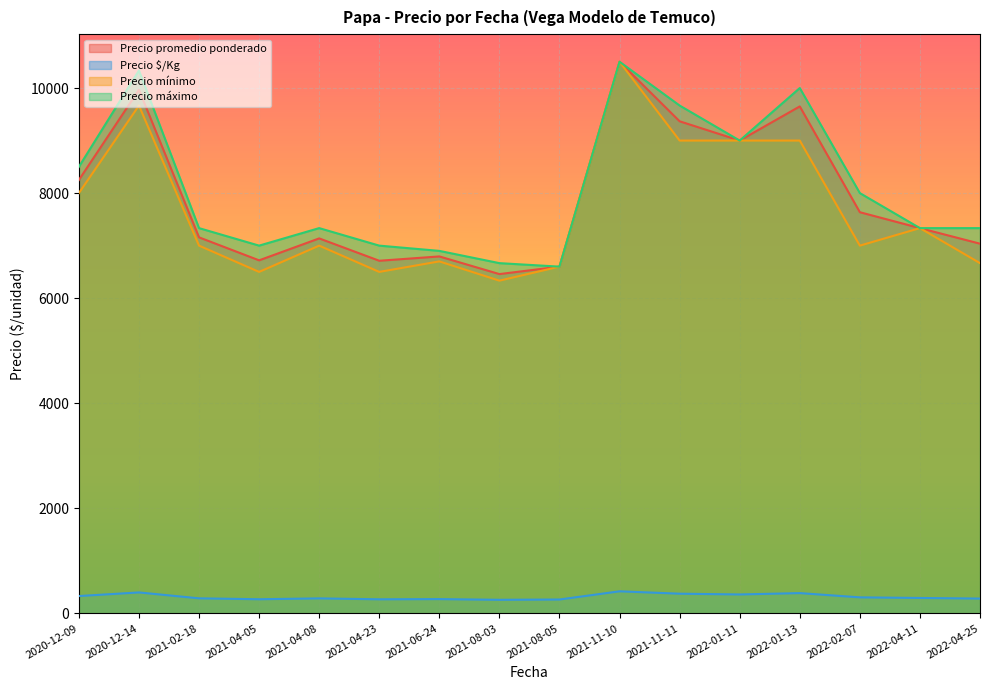

True or false: Precio $/Kg and Precio máximo intersect in this chart.

False